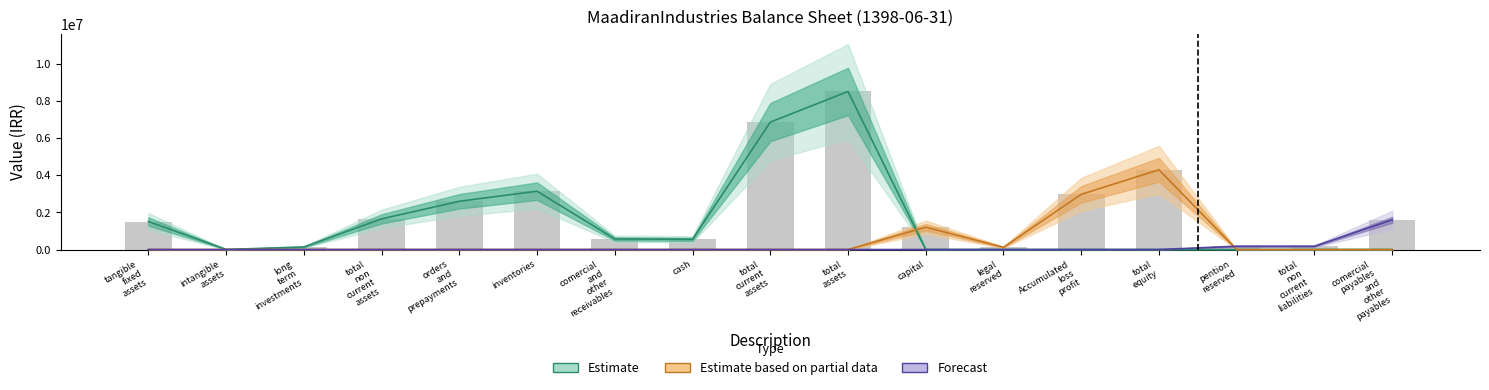

Reading right to left, extract all data points from this chart.

Estimate: comercial
payables
and
other
payables=0	total
non
current
liabilities=0	pention
reserved=0	total
equity=0	Accumulated
loss
profit=0	legal
reserved=0	capital=0	total
assets=8502850	total
current
assets=6853682	cash=550472	comercial
and
other
receivables=570106	inventories=3138039	orders
and
prepayments=2595065	total
non
current
assets=1649168	long
term
investments=137433	intangible
assets=4261	tangible
fixed
assets=1507474
Estimate based on partial data: comercial
payables
and
other
payables=0	total
non
current
liabilities=0	pention
reserved=0	total
equity=4289369	Accumulated
loss
profit=2969369	legal
reserved=120000	capital=1200000	total
assets=0	total
current
assets=0	cash=0	comercial
and
other
receivables=0	inventories=0	orders
and
prepayments=0	total
non
current
assets=0	long
term
investments=0	intangible
assets=0	tangible
fixed
assets=0
Forecast: comercial
payables
and
other
payables=1599213	total
non
current
liabilities=174691	pention
reserved=174691	total
equity=0	Accumulated
loss
profit=0	legal
reserved=0	capital=0	total
assets=0	total
current
assets=0	cash=0	comercial
and
other
receivables=0	inventories=0	orders
and
prepayments=0	total
non
current
assets=0	long
term
investments=0	intangible
assets=0	tangible
fixed
assets=0